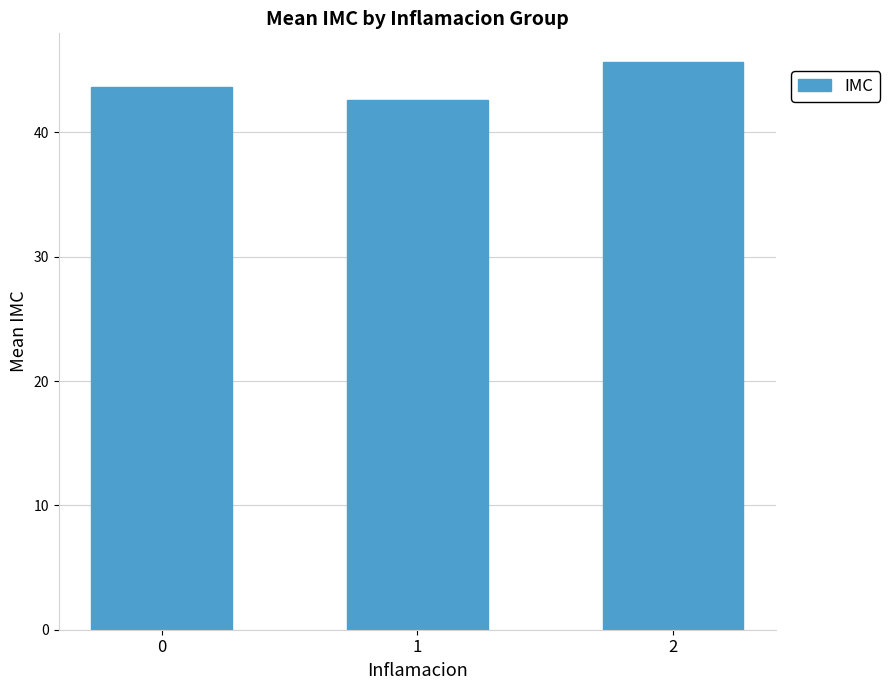

Does the chart contain any negative values?

No